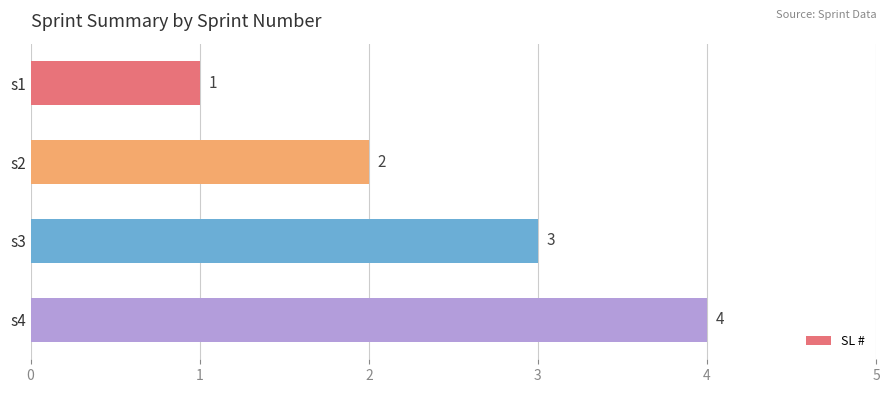

How many bars are there in total?

4